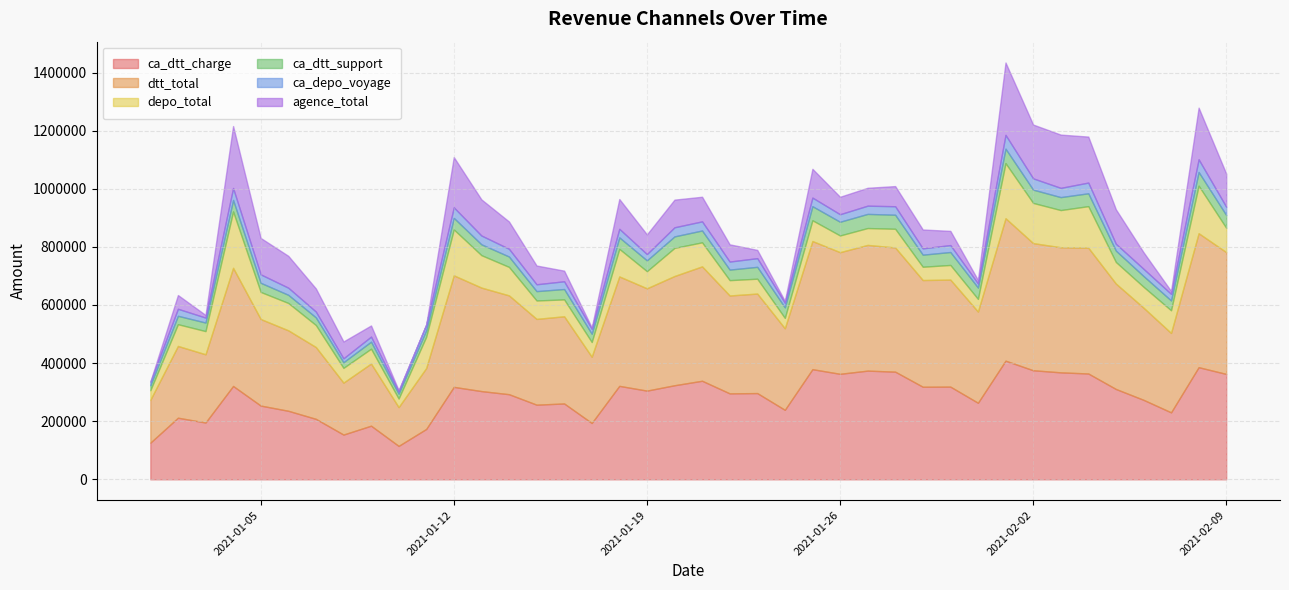

True or false: ca_dtt_charge has a value of 318672 at 2021-01-29.

True